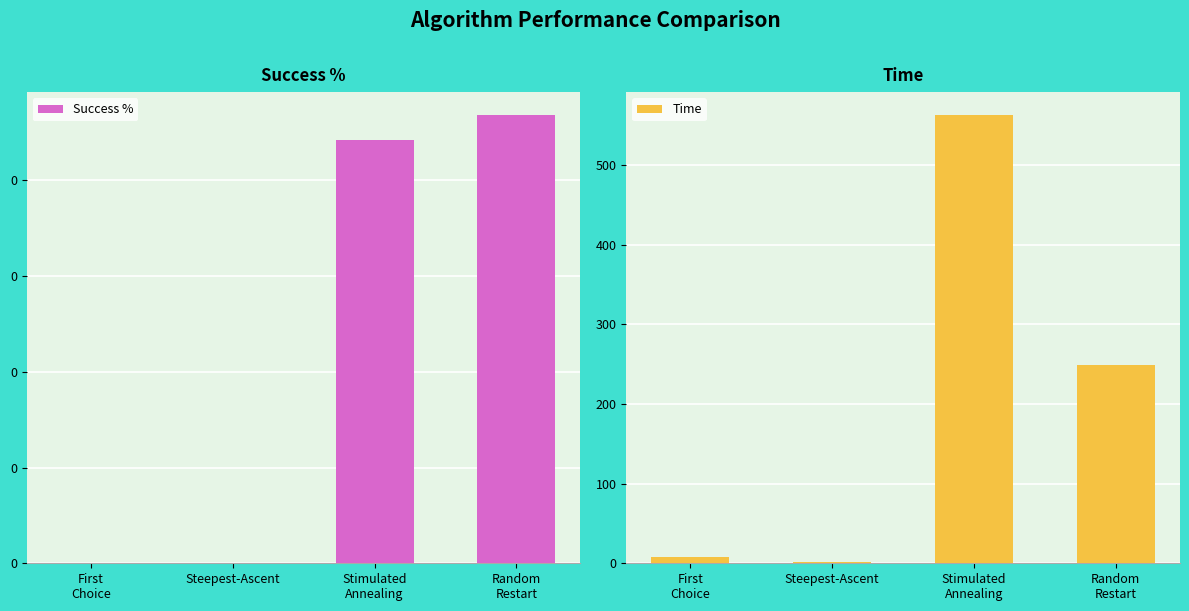

The Time series shows 248.8 at Random
Restart. True or false?

True